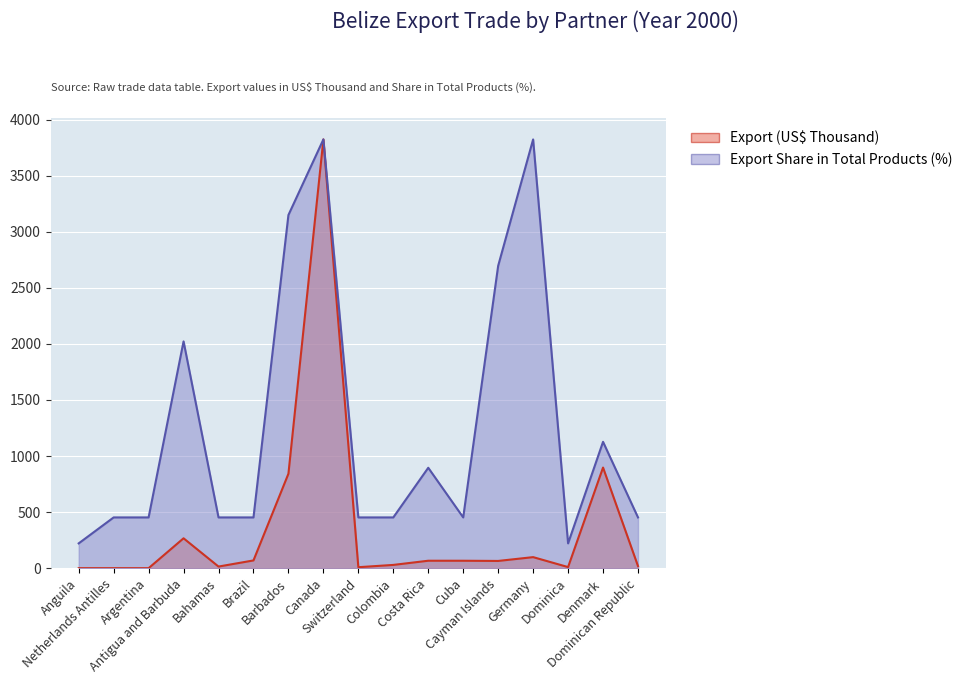

True or false: Export Share in Total Products (%) and Export (US$ Thousand) cross at least once.

False